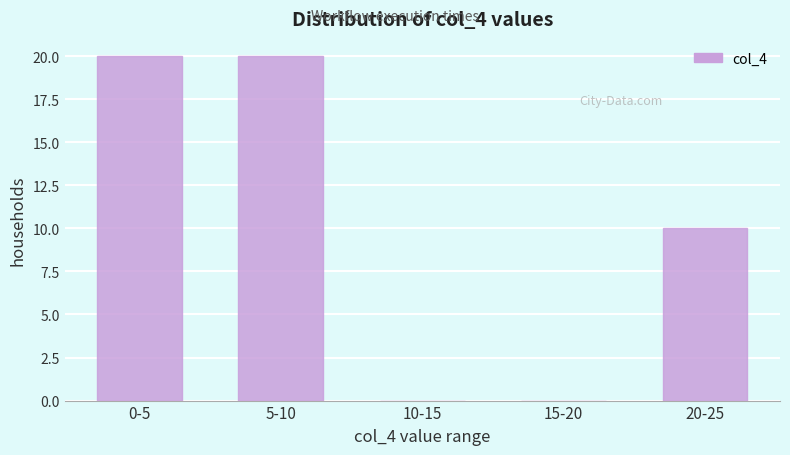

Reading left to right, extract all data points from this chart.

0-5=20	5-10=20	10-15=0	15-20=0	20-25=10